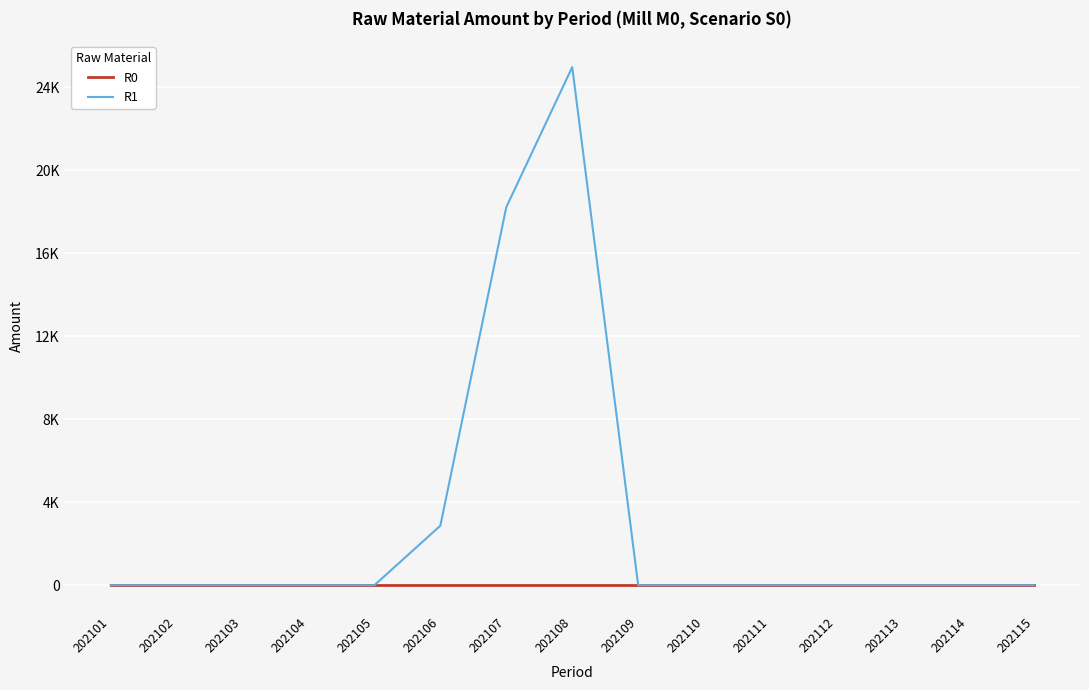

Does the chart display data point markers on the line(s)?

No